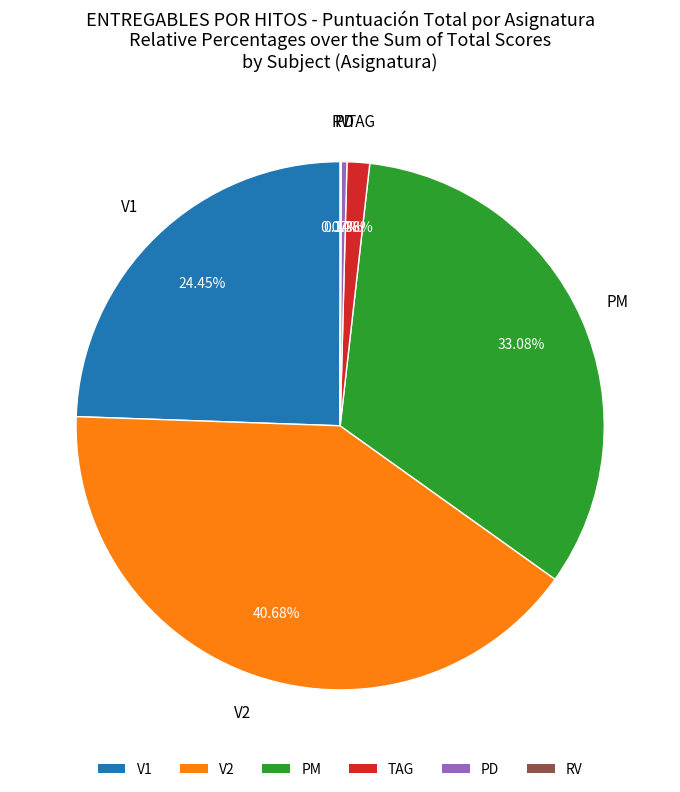

To the nearest percent, what is the average slice percentage?

17%